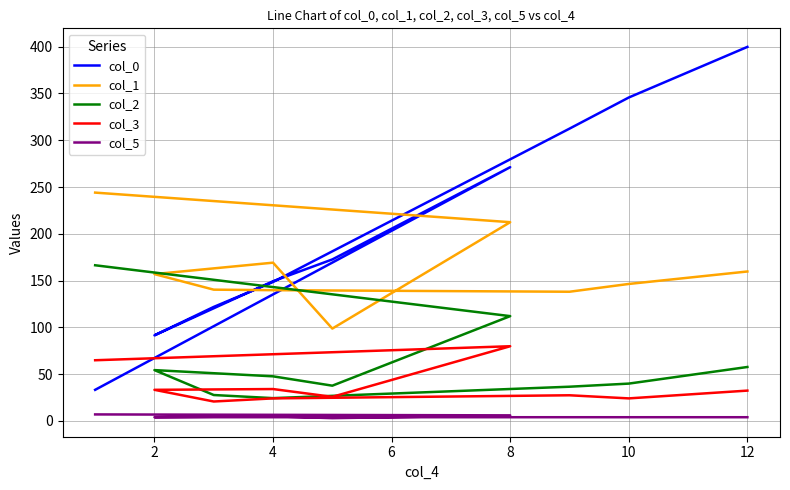

What is the sum of all col_0 values?

2046.3